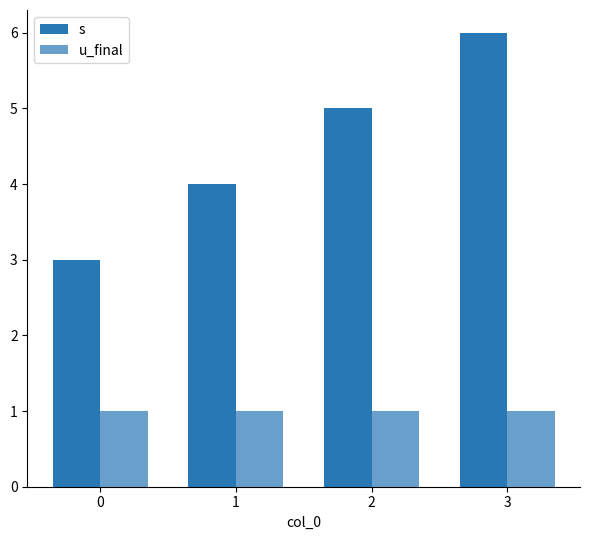

Count the s values in the range 4 to 6.

3